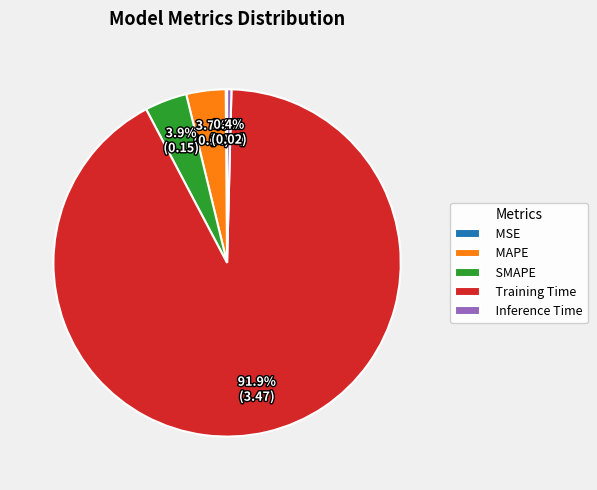

The MAPE slice represents 16% of the pie. True or false?

False